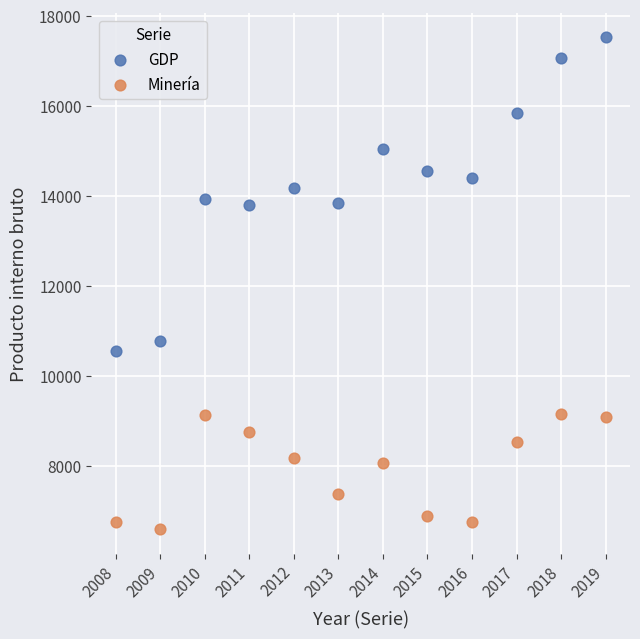

Which series reaches the maximum Y coordinate?

GDP